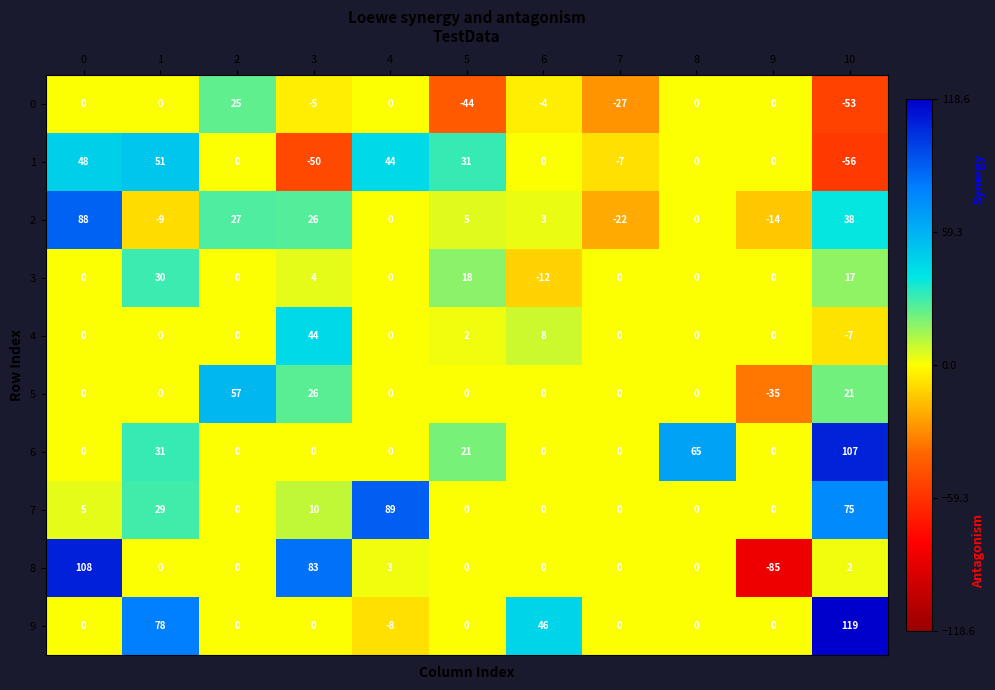

True or false: 9 has a value of 50 at 9.

False